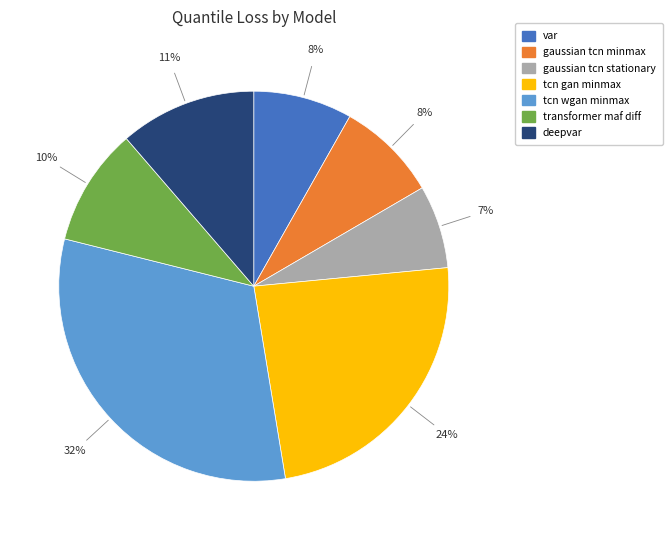

Is the sum of tcn wgan minmax and transformer maf diff greater than half?

No